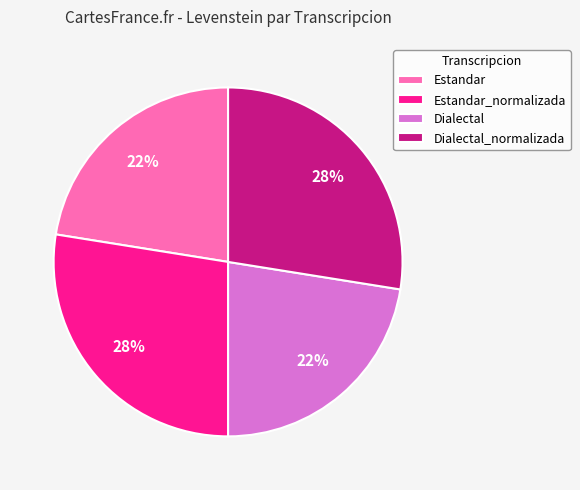

Is it true that Estandar is 22% of the pie?

True